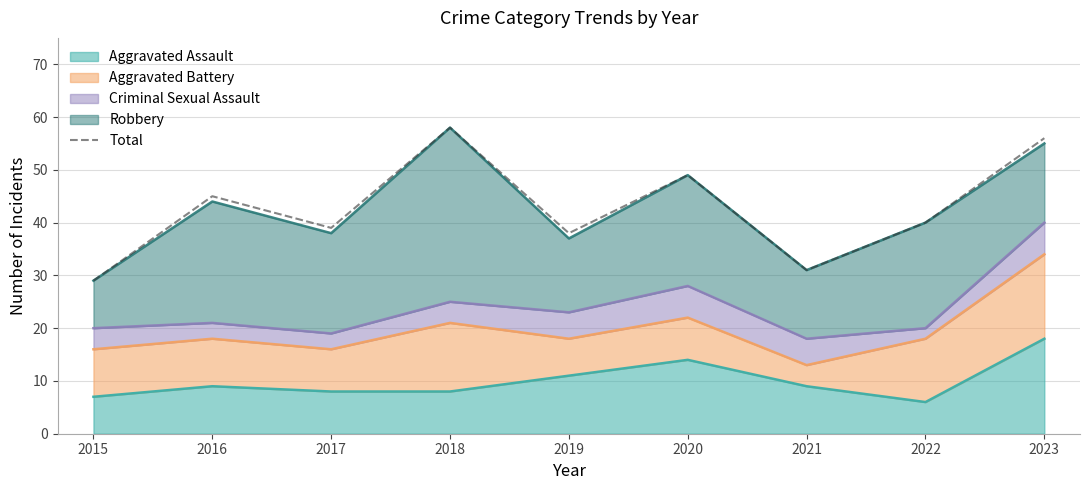

At which category does the data reach its first local valley?

2017